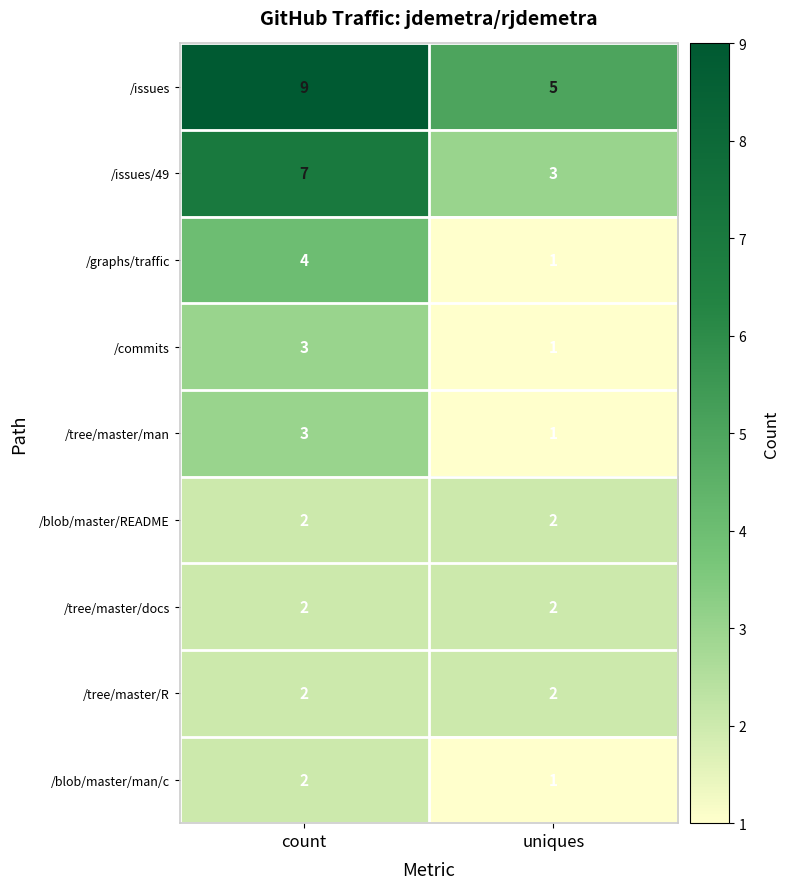

Rank the categories by /commits value from highest to lowest.

count, uniques